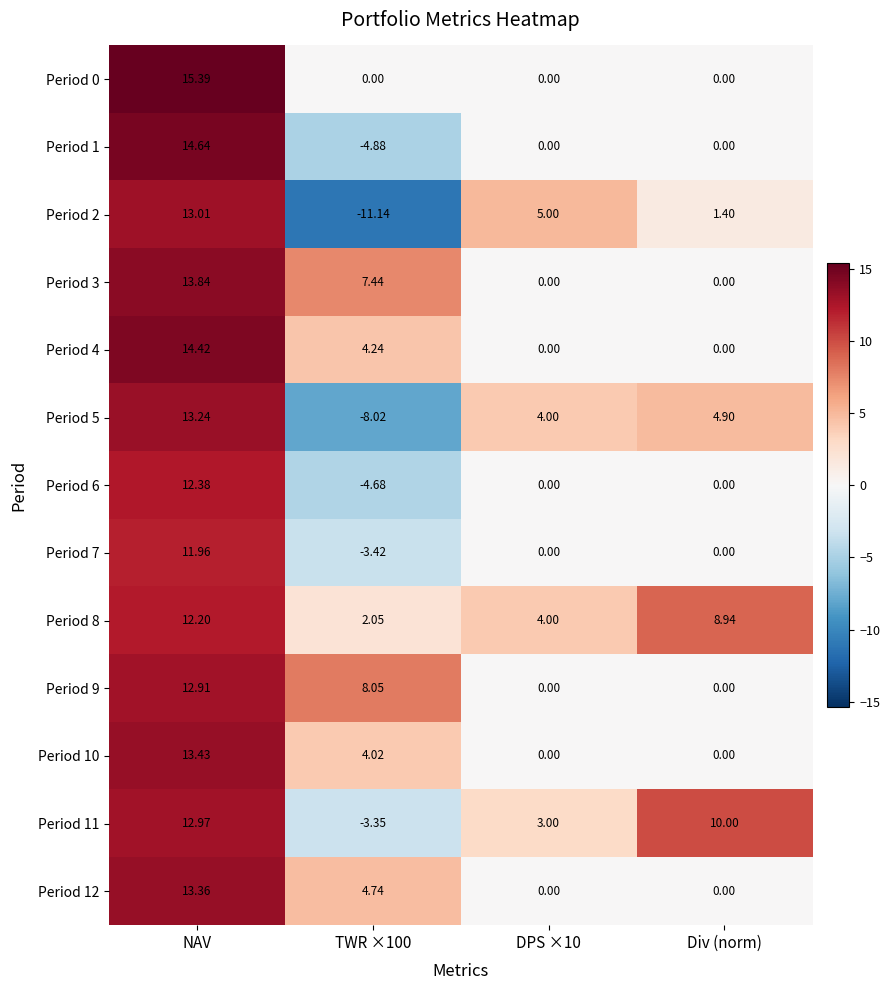

Which category has the lowest value across all series?

TWR ×100